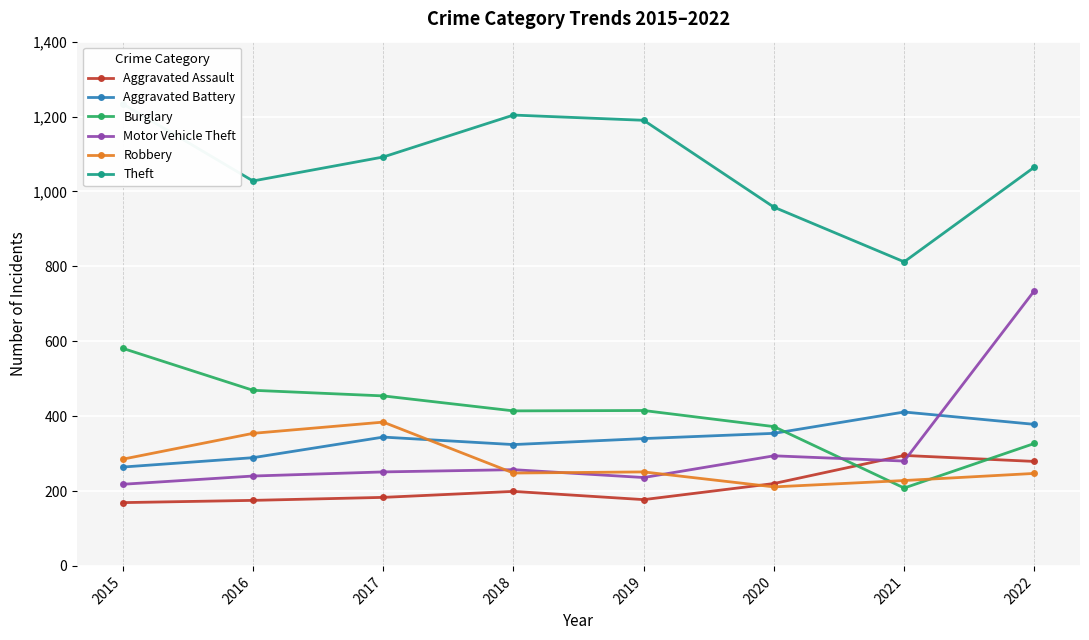

Where does the Aggravated Assault series first go above 199?

2020